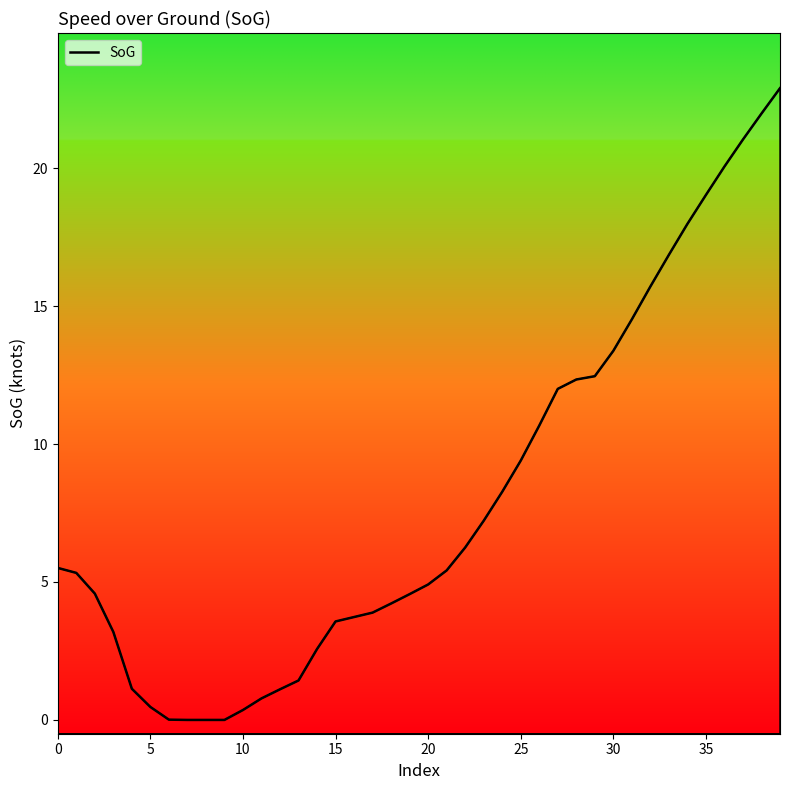

What is the change in value from 17 to 27?

+8.1